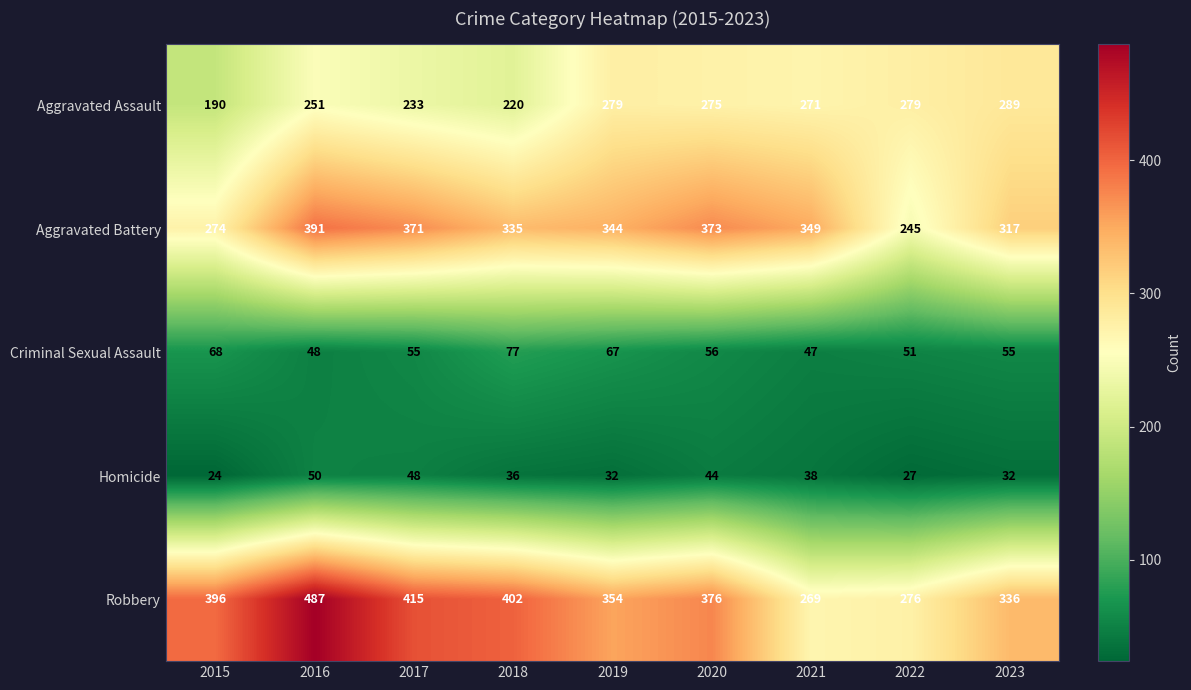

How many values in the Aggravated Battery series are below 344?

4